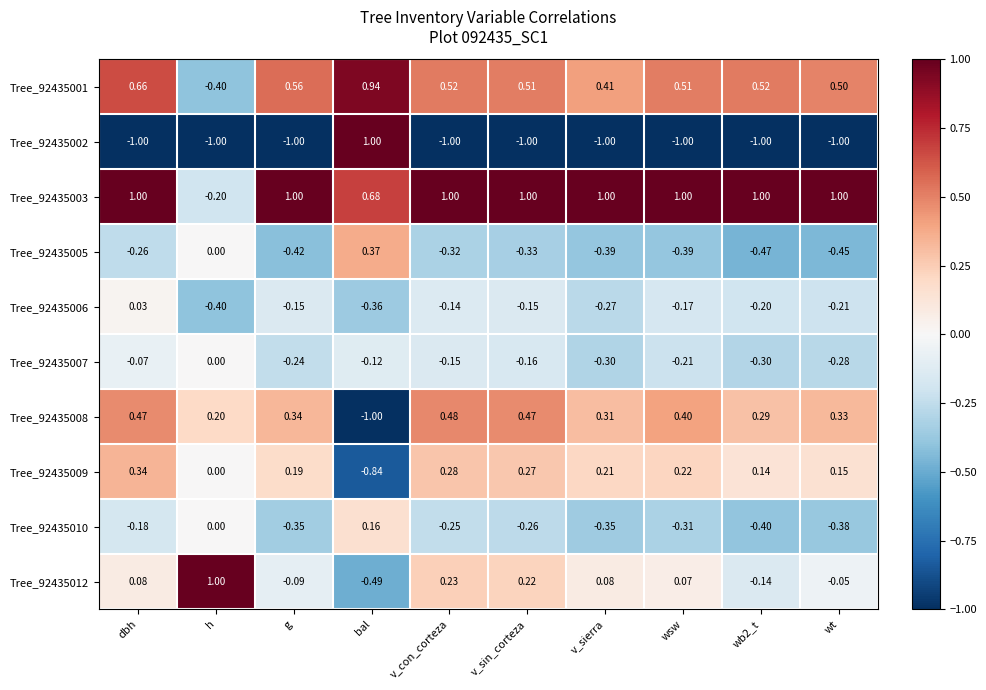

Which series has the largest range (max minus min)?

Tree_92435002